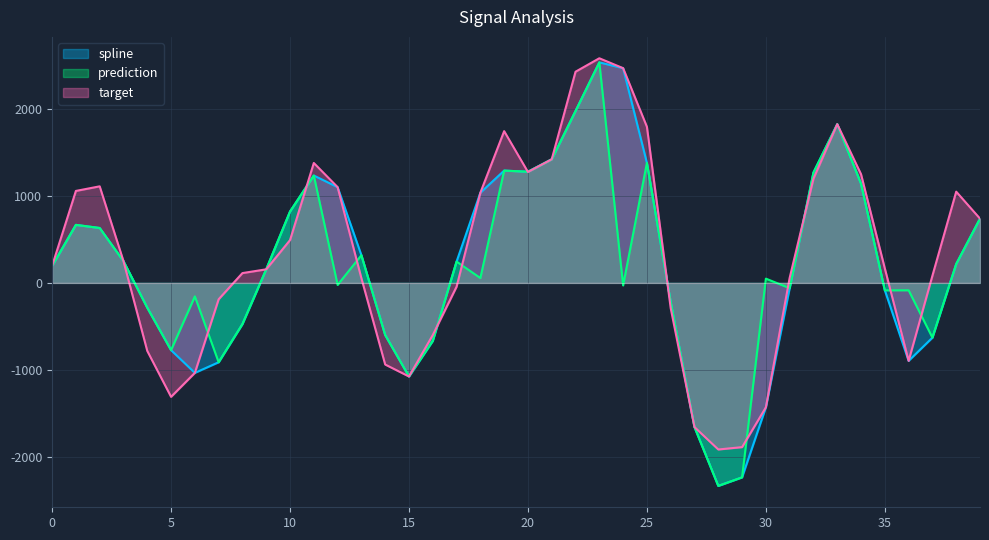

What is the value of the prediction point at the 8th from the left?

-913.5